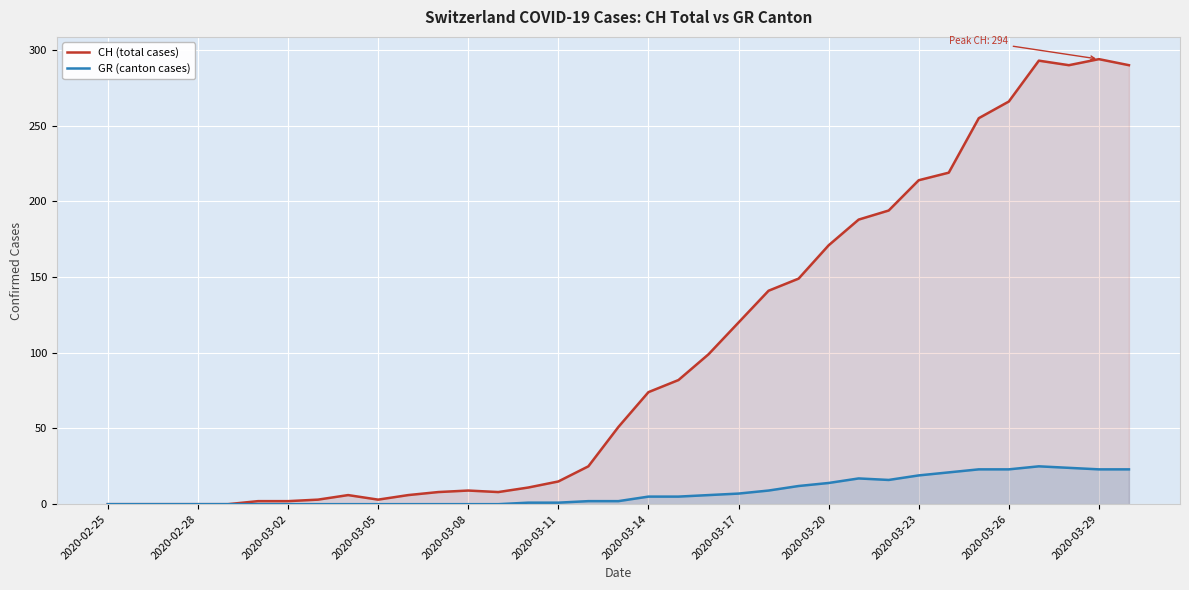

How many positive values does the GR (canton cases) series have?

21